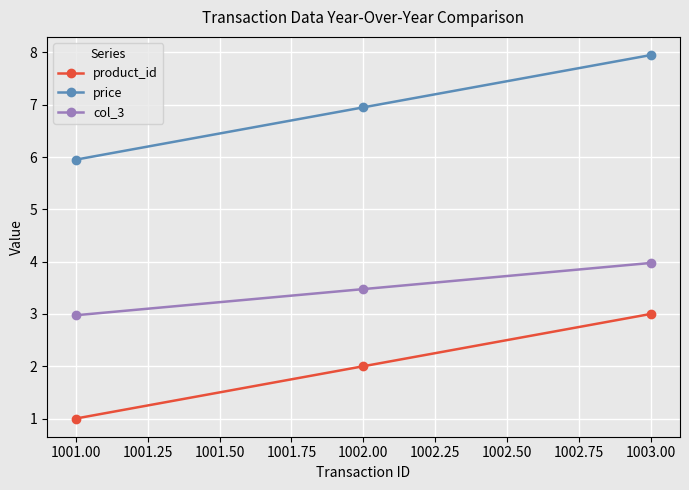

How many distinct data groups are displayed?

3